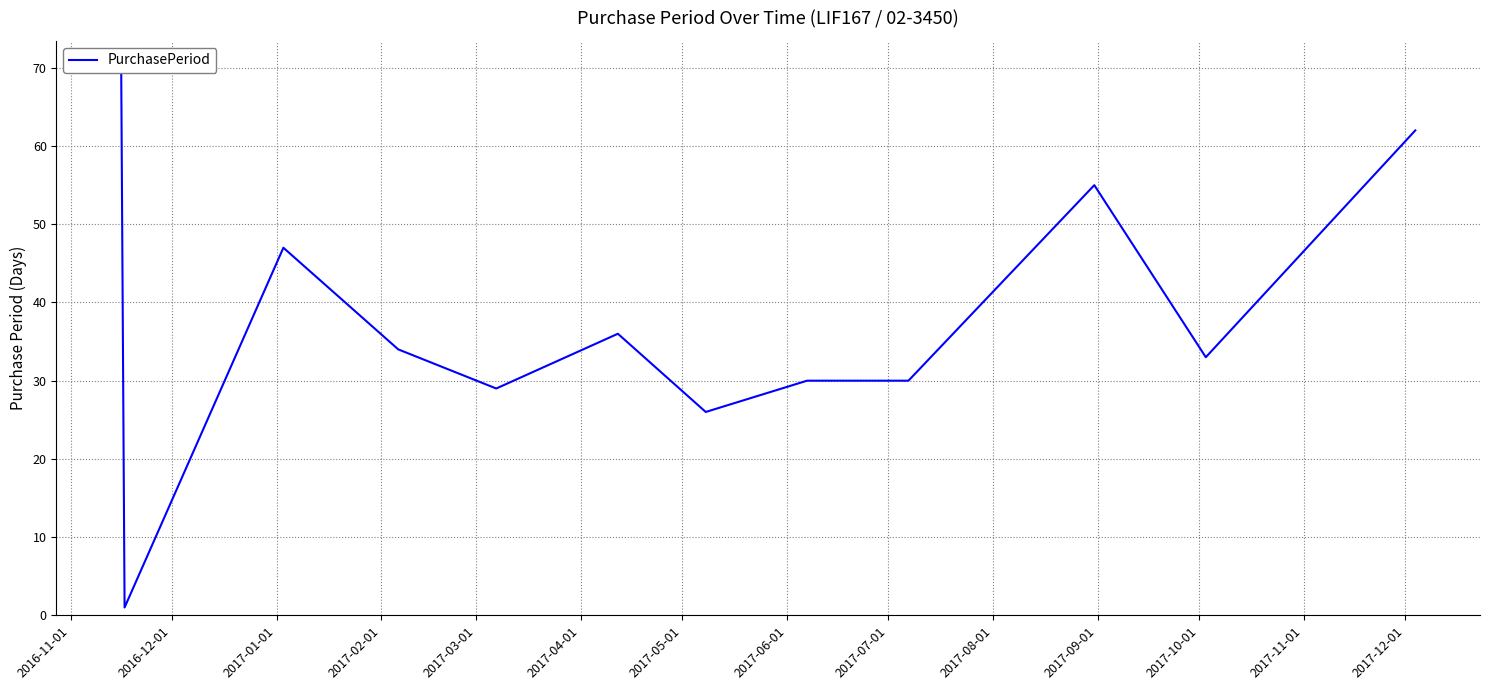

What is the ratio of the value at 2016-11-01 to the value at 2017-06-01?

2.3